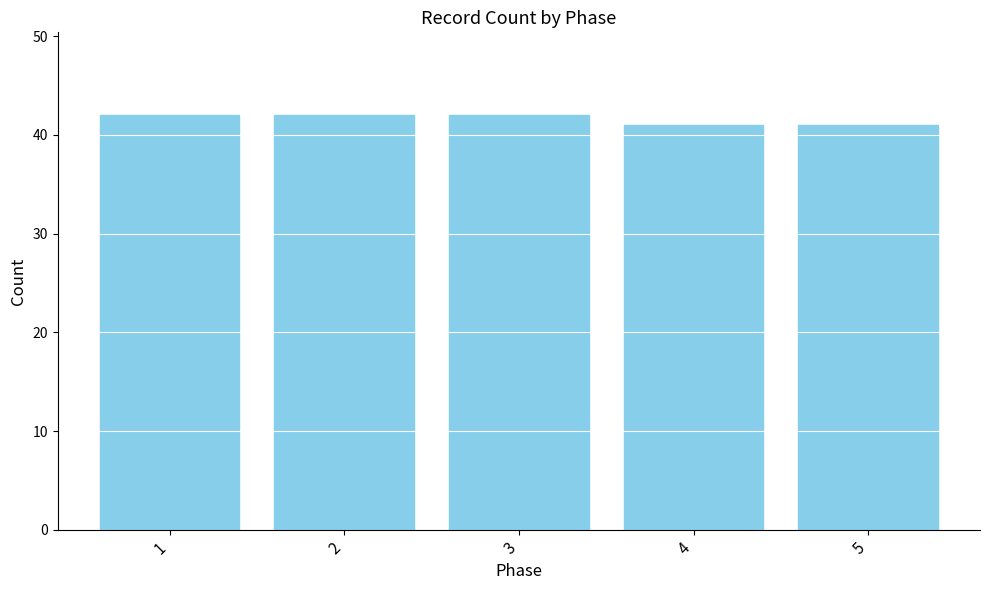

Read the value at 1.

42